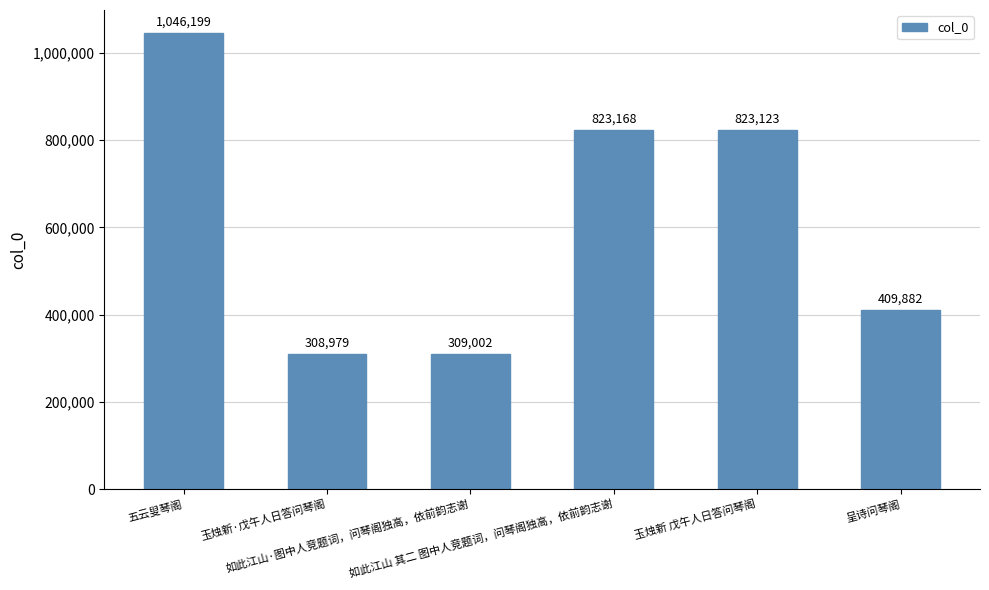

Which label corresponds to the largest value in the chart?

五云叟琴阁